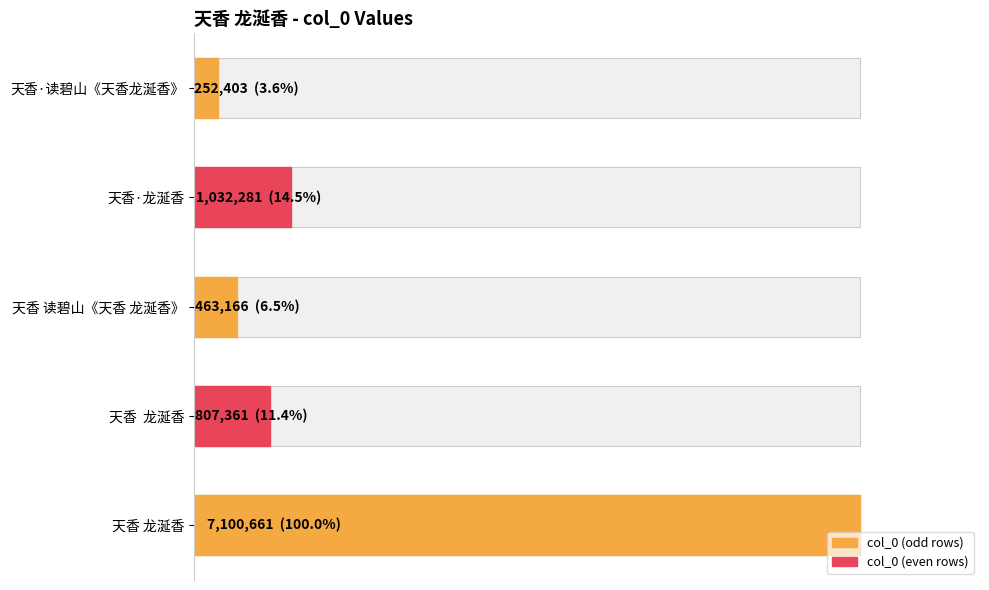

The chart shows a value of 807361 at 天香 龙涎香. True or false?

True